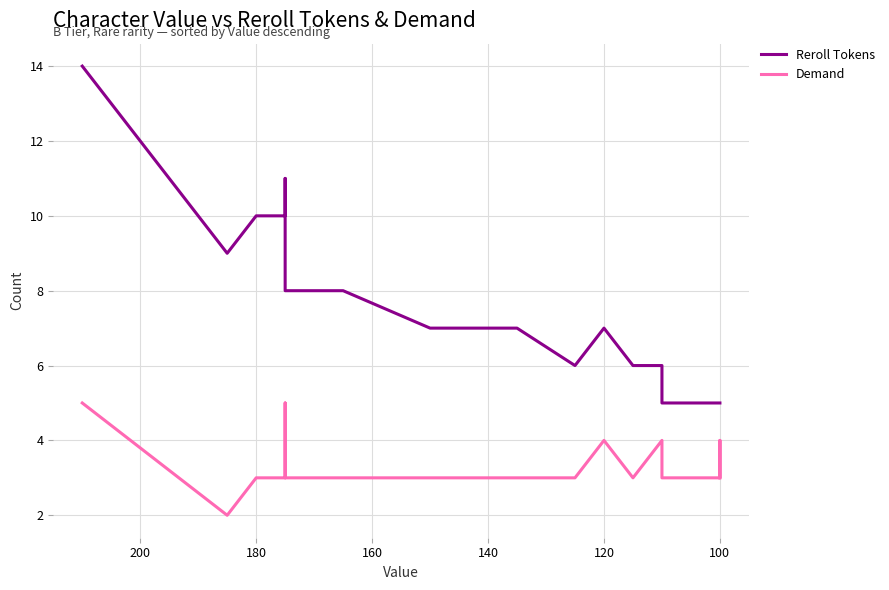

What are all the series names shown in the legend?

Reroll Tokens, Demand